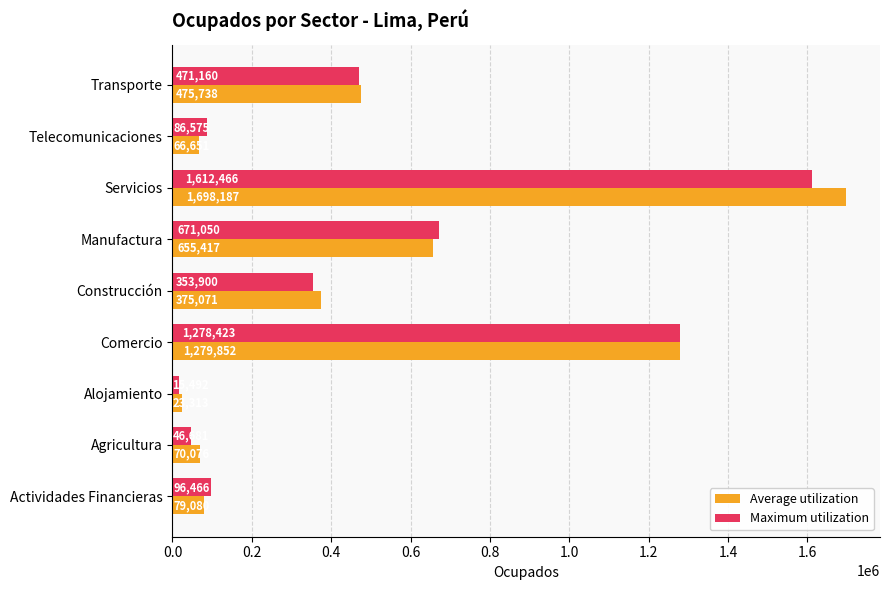

Which series has the largest total across all categories?

Average utilization